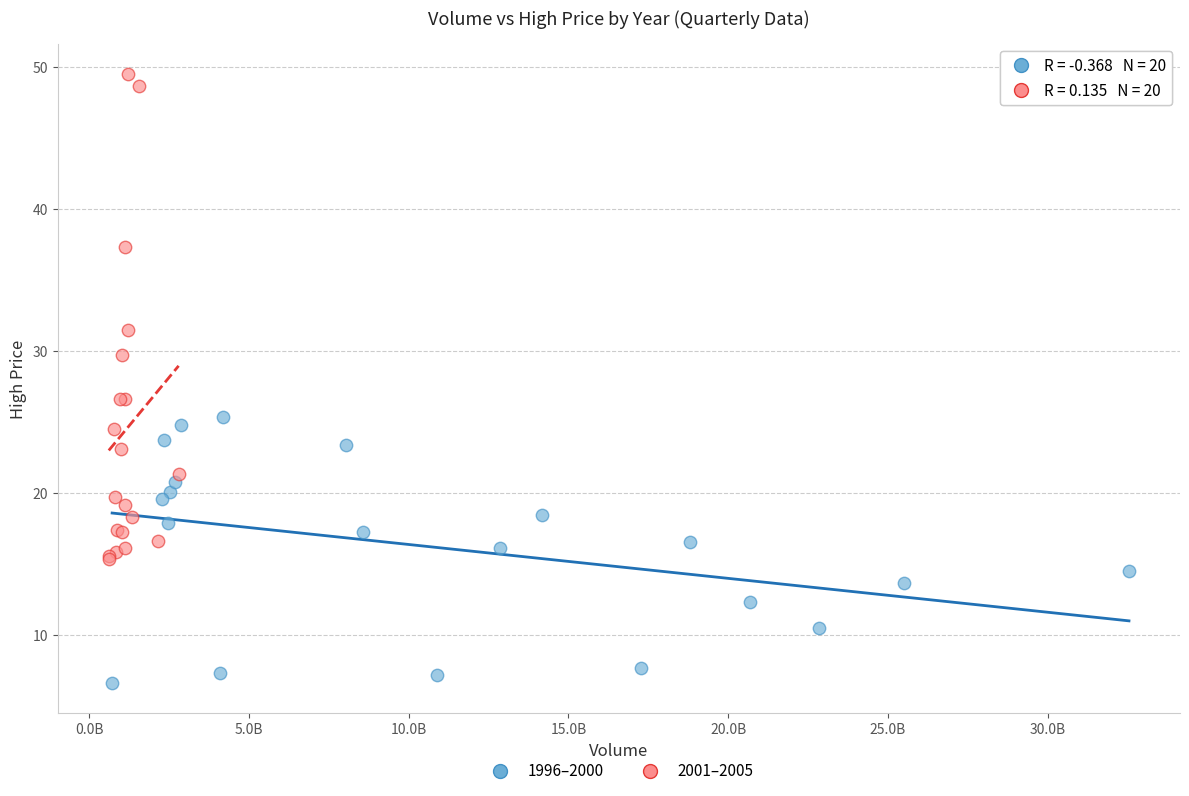

Which series has the widest spread of Y values?

2001–2005